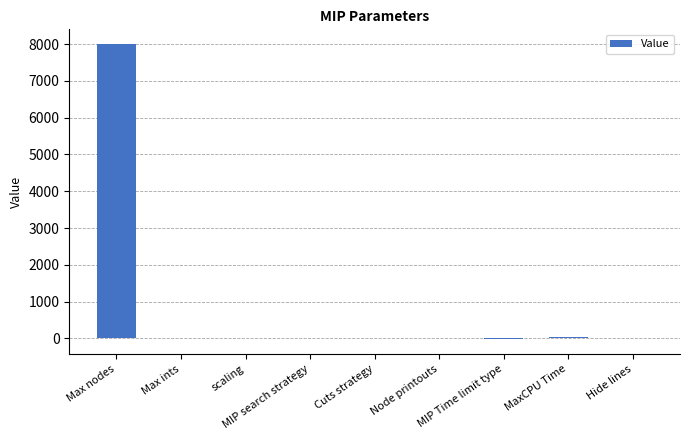

What is the greatest value displayed?

8000